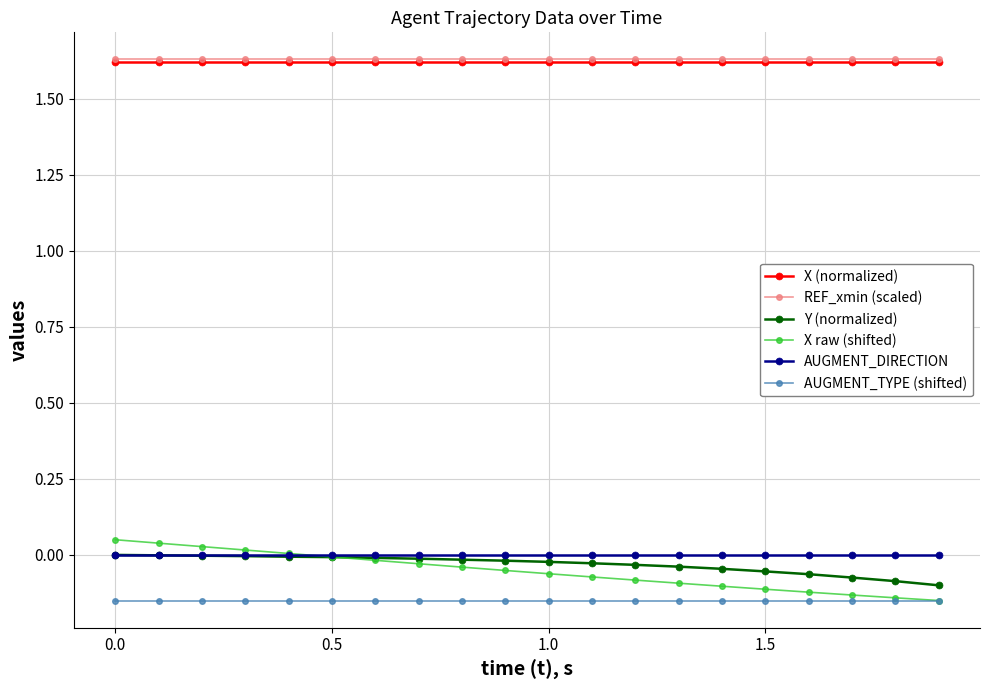

Which series has the widest spread of values?

X raw (shifted)